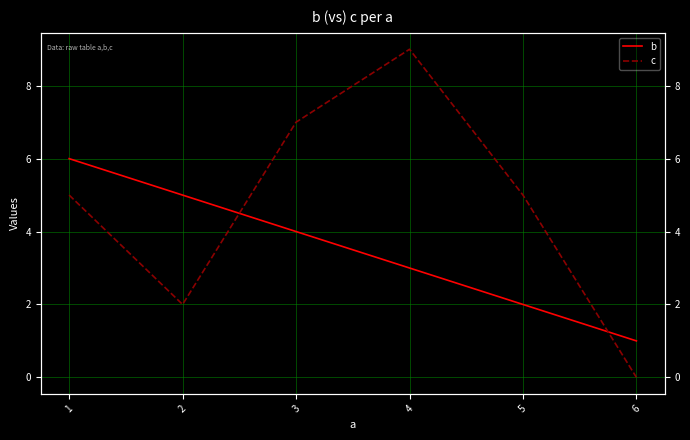

What are all the series names shown in the legend?

b, c